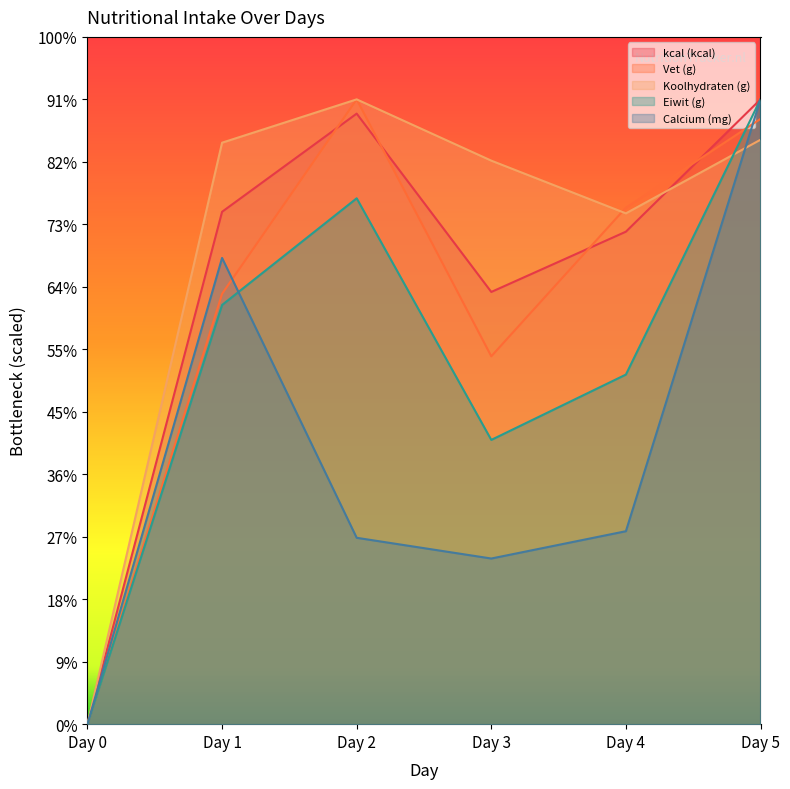

Which category has the highest value across all series?

Day 5